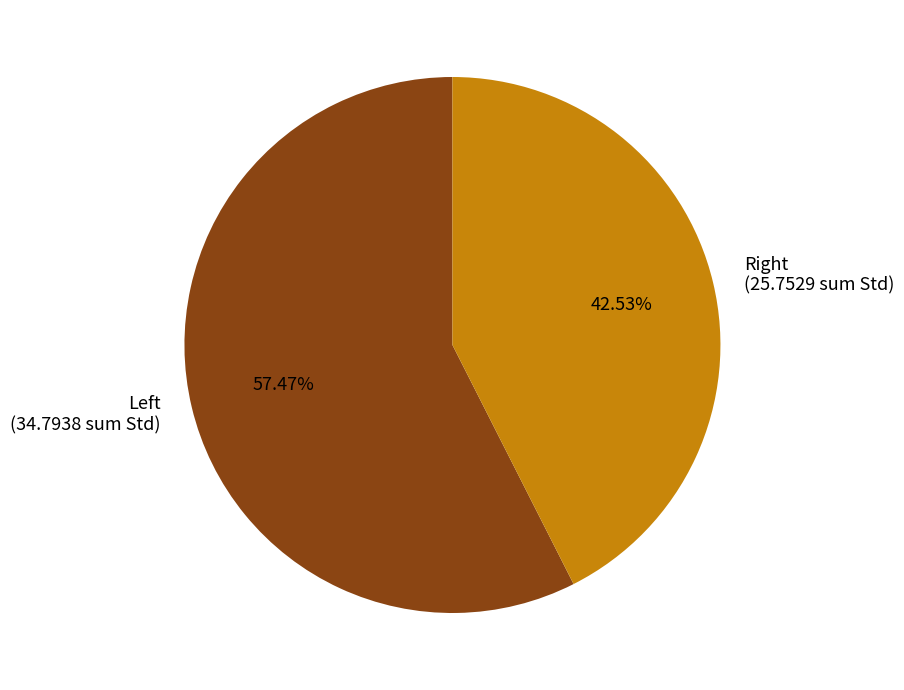

How many segments does this pie chart have?

2